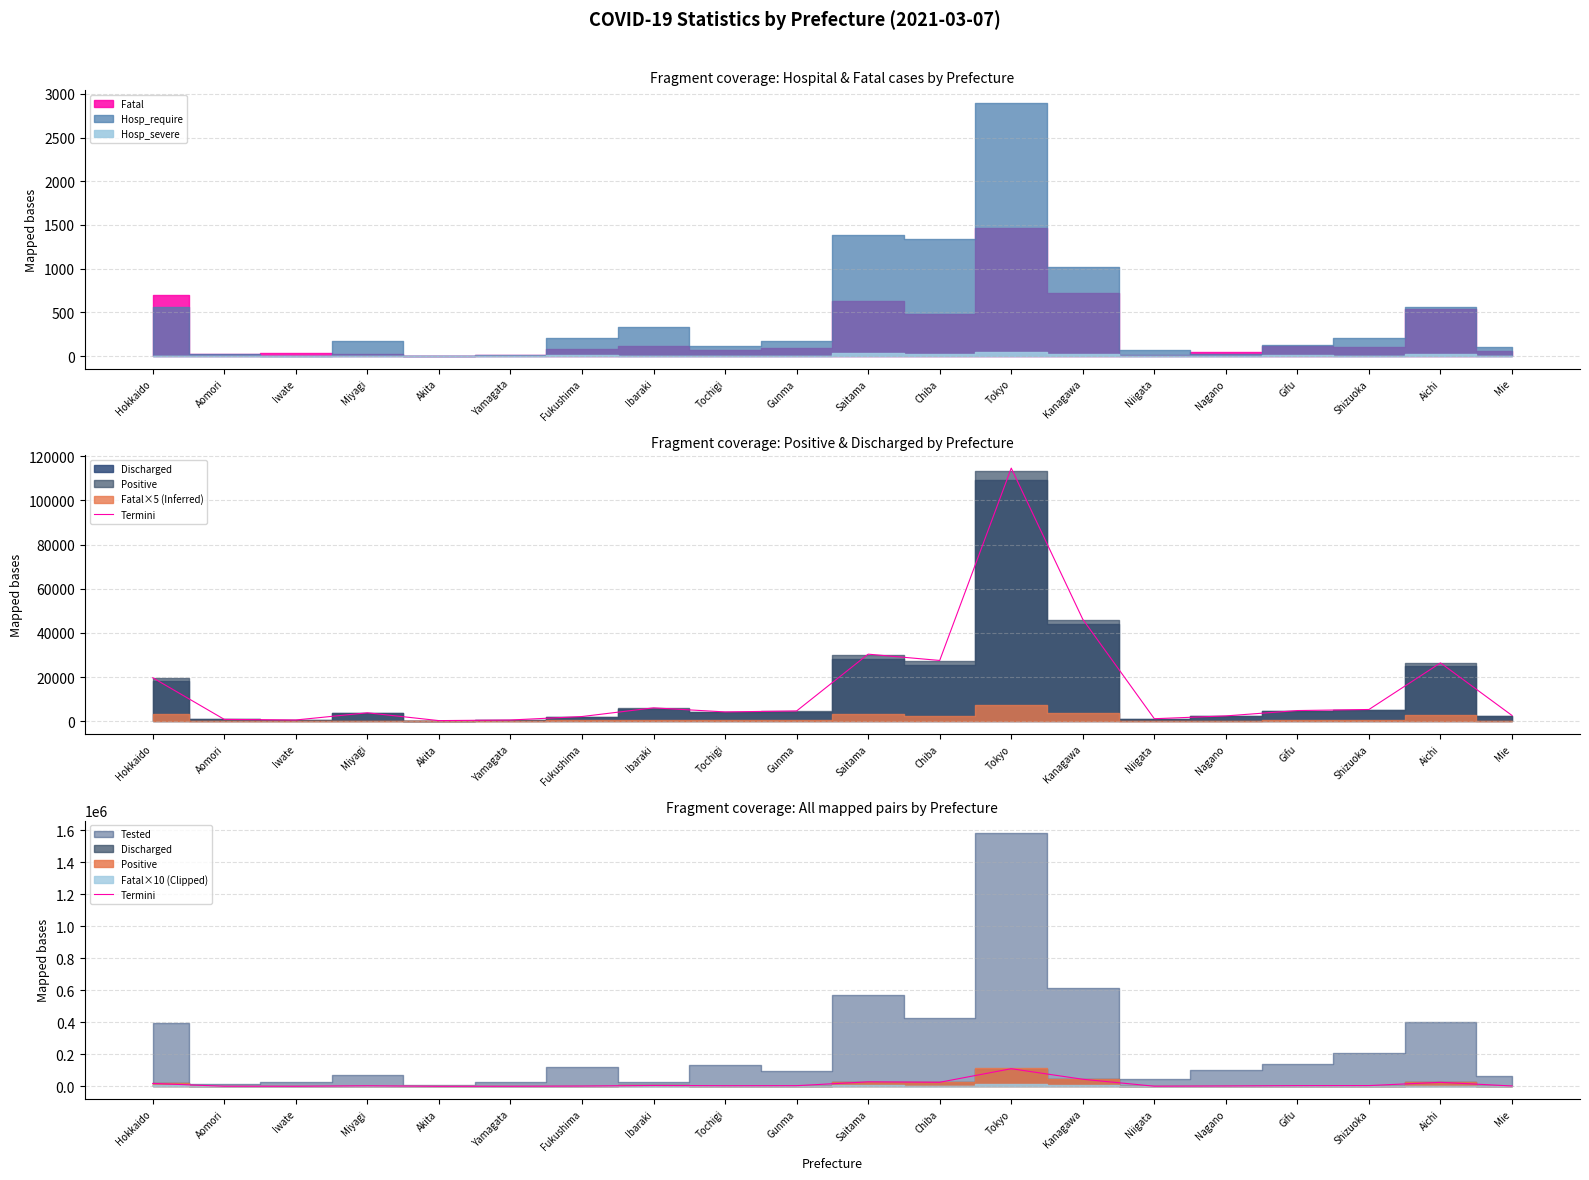

Which label corresponds to the smallest value in the chart?

Akita